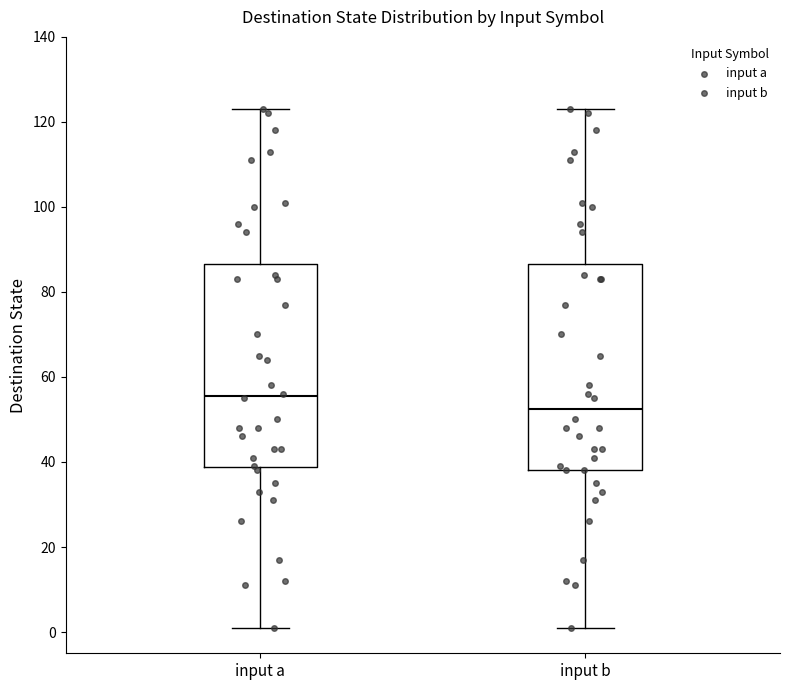

Where is the lower edge of the box for input a on the y-axis? The values are not printed on the chart, so give them approximately, as read against the axis.

38